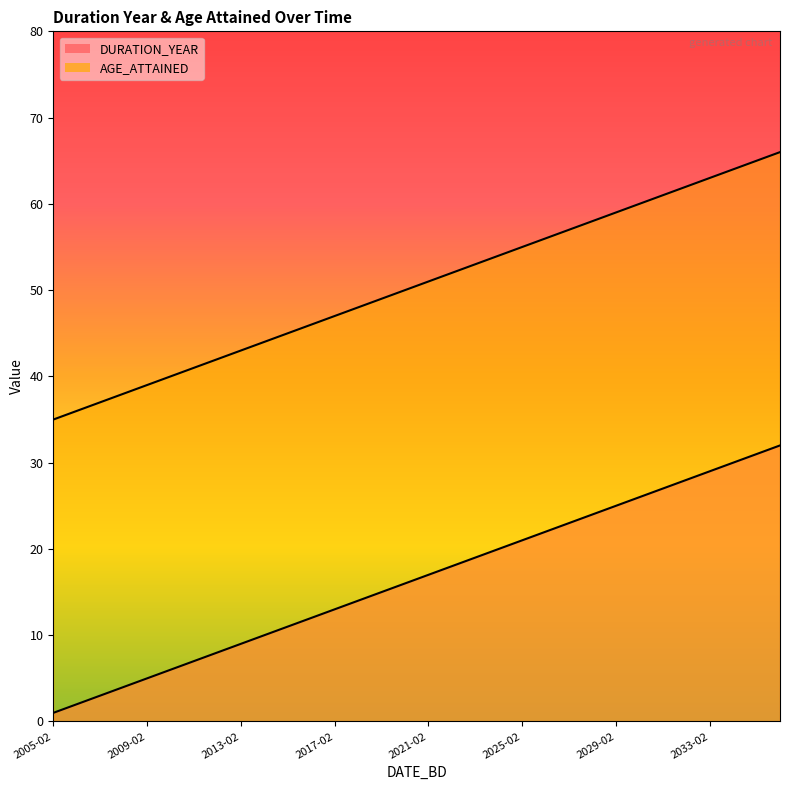

True or false: AGE_ATTAINED has a value of 93 at 2028-02-10.

False